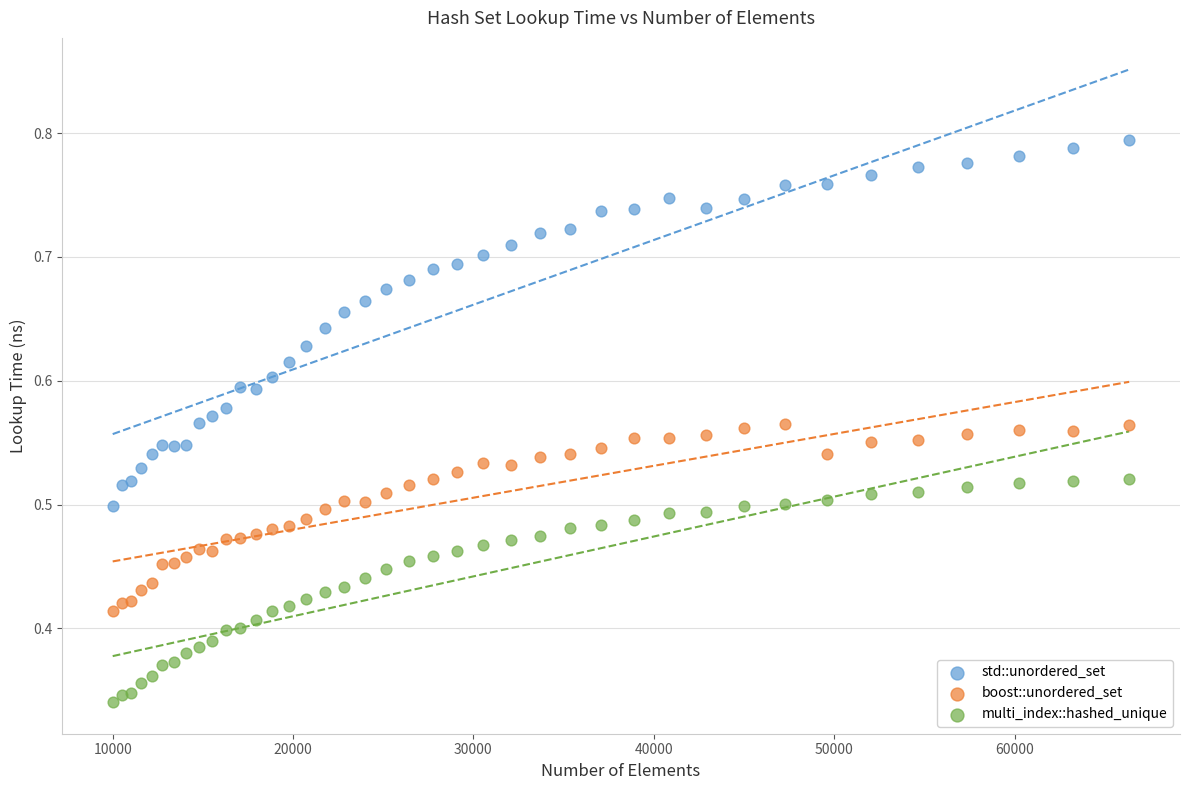

Which series has the largest Y range (max minus min)?

std::unordered_set